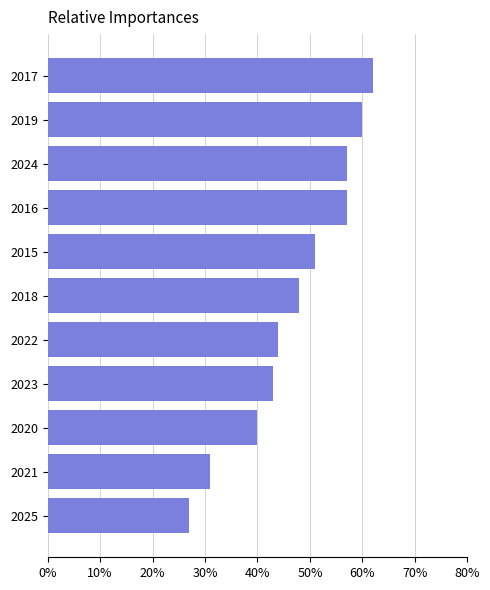

Which has a higher value, 2022 or 2015?

2015